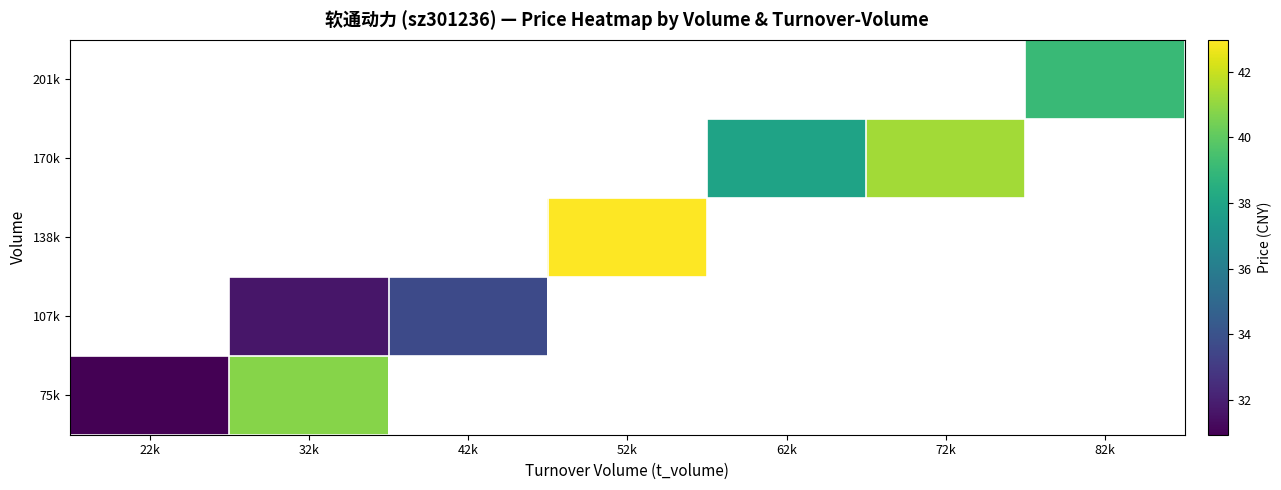

The value of 107k at 32k is 44.0. True or false?

False